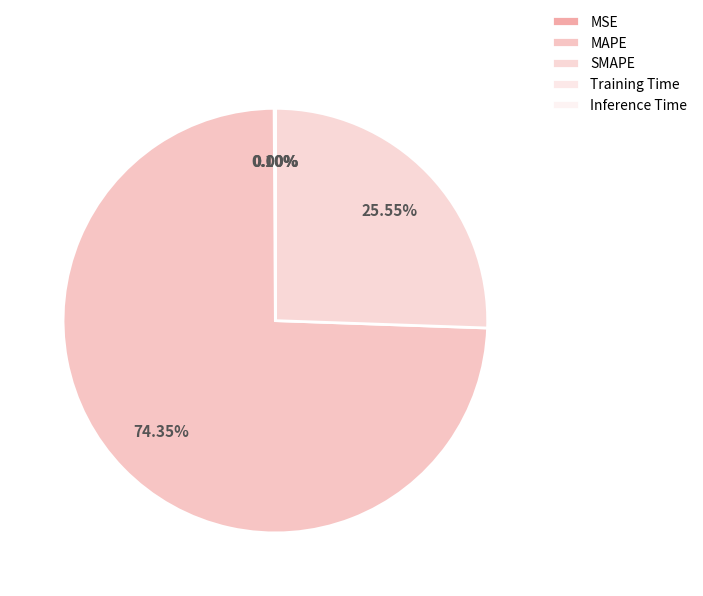

Is it true that MAPE is 66% of the pie?

False